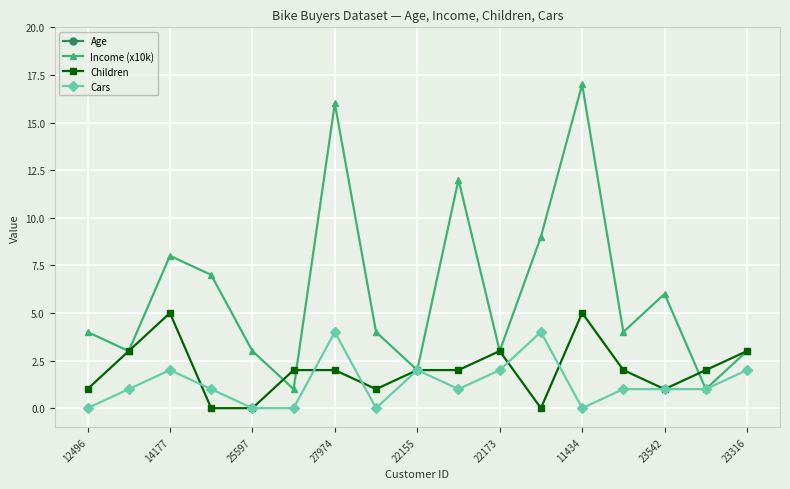

True or false: Children has a value of 3 at 25597.

False